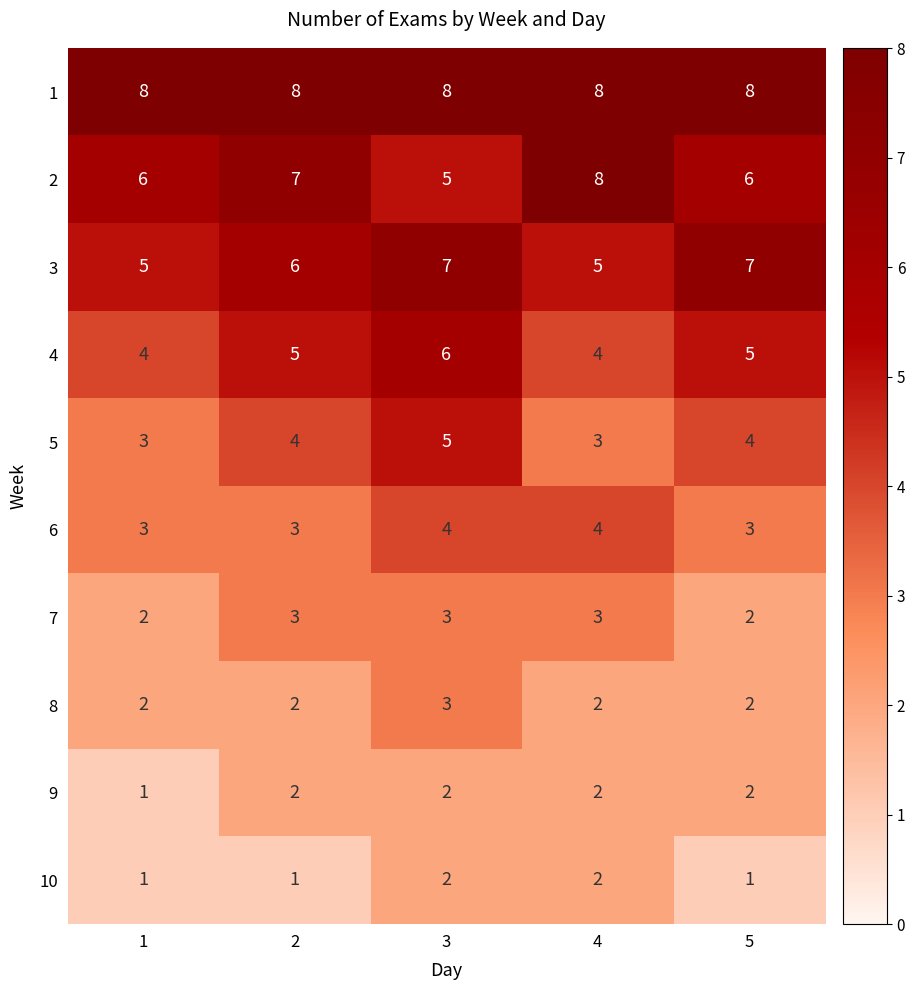

What is the minimum value for 6?

3